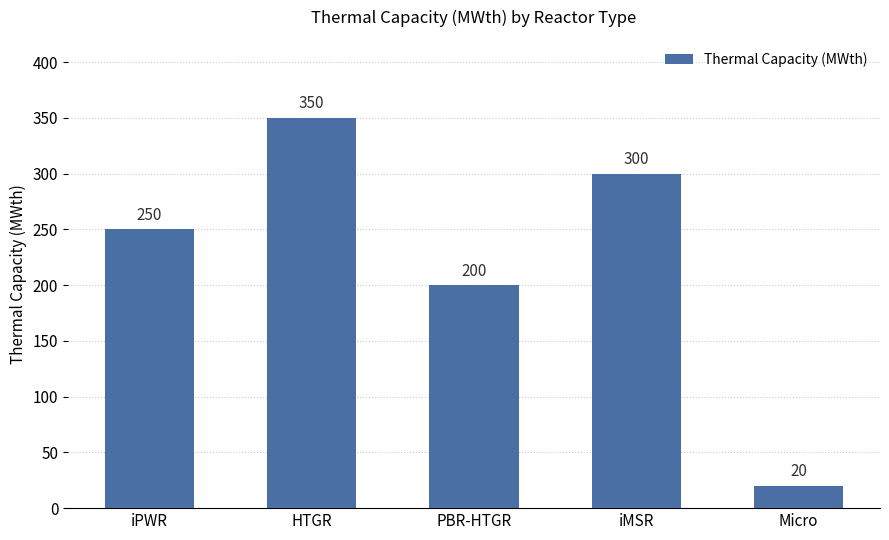

How many series are shown in this chart?

1